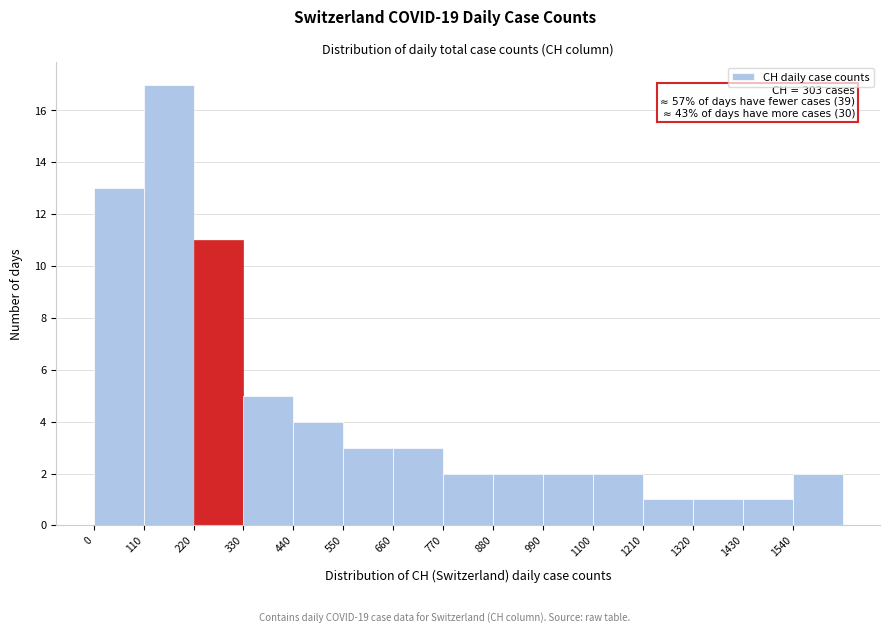

Which range on the x-axis has the tallest bar?

110 to 220